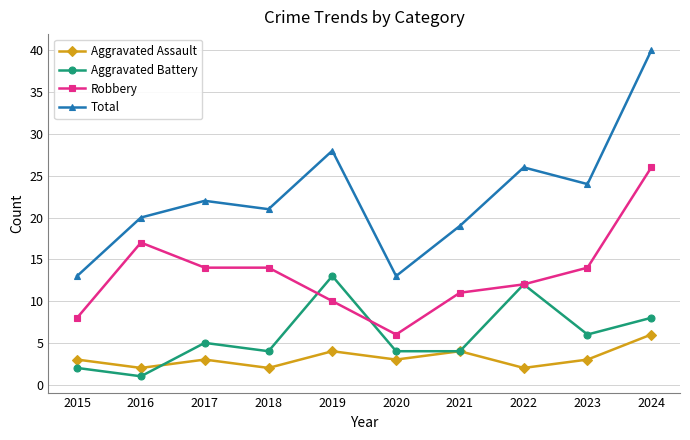

Reading left to right, list all the values displayed in this chart.

Aggravated Assault: 2015=3	2016=2	2017=3	2018=2	2019=4	2020=3	2021=4	2022=2	2023=3	2024=6
Aggravated Battery: 2015=2	2016=1	2017=5	2018=4	2019=13	2020=4	2021=4	2022=12	2023=6	2024=8
Robbery: 2015=8	2016=17	2017=14	2018=14	2019=10	2020=6	2021=11	2022=12	2023=14	2024=26
Total: 2015=13	2016=20	2017=22	2018=21	2019=28	2020=13	2021=19	2022=26	2023=24	2024=40